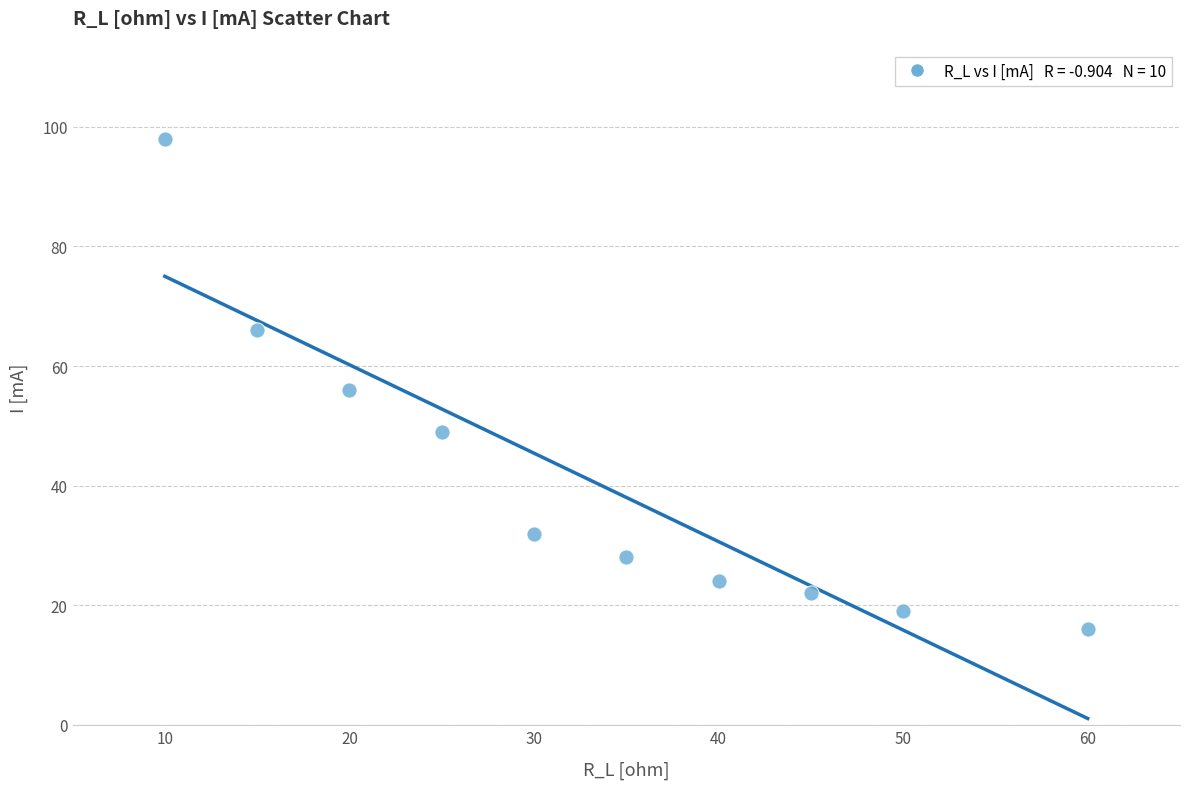

What is the average Y value?

41